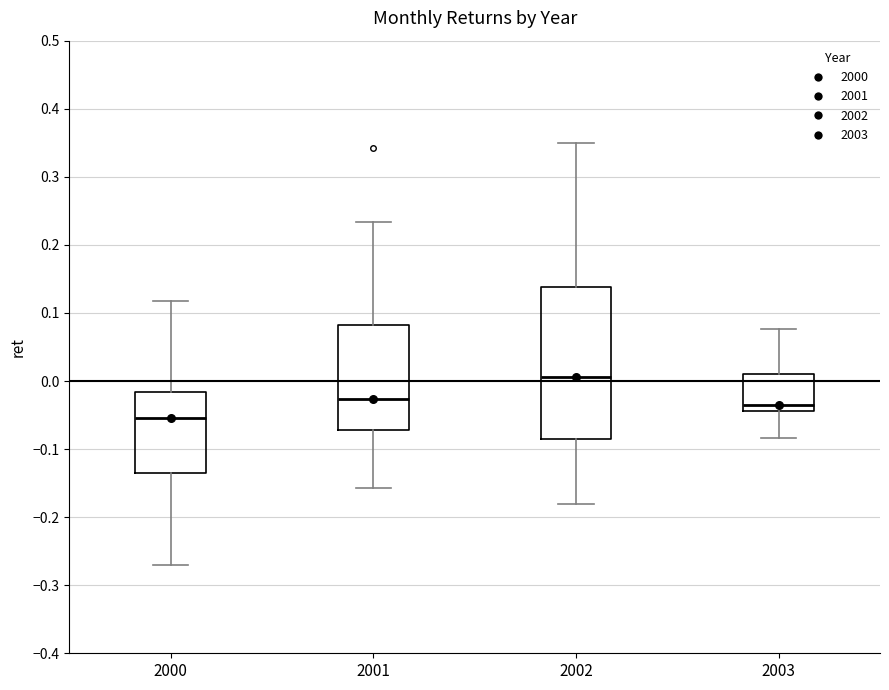

Reading left to right, read every box against the y-axis: the position of its median line, the range the box covers, and the ends of its whiskers. The values are not printed on the chart, so give them approximately, as read against the axis.

2000: median -0.05, box -0.14 to -0.02, whiskers -0.27 to 0.12
2001: median -0.03, box -0.07 to 0.08, whiskers -0.16 to 0.23
2002: median 0.01, box -0.09 to 0.14, whiskers -0.18 to 0.35
2003: median -0.04 (just above the box's lower edge), box -0.04 to 0.01, whiskers -0.08 to 0.08